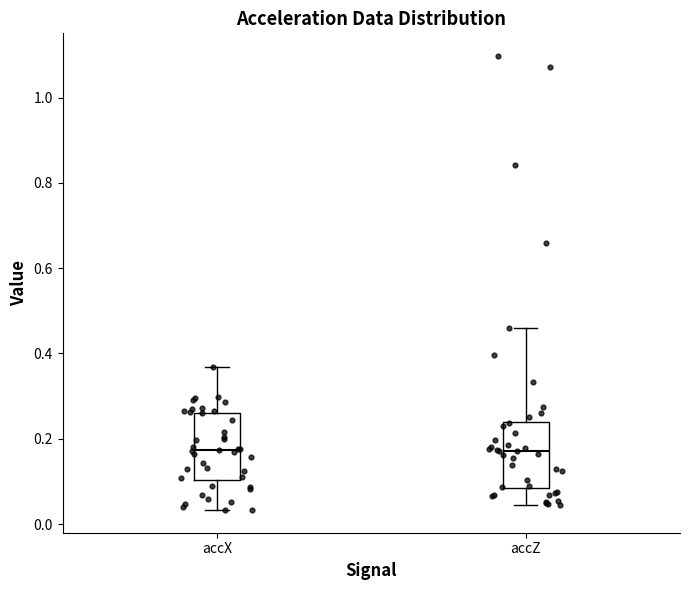

Reading left to right, transcribe this box plot: for each box, give where its median line is, the range the box spans, and where its two whiskers end, as read against the y-axis. The values are not printed on the chart, so give them approximately, as read against the axis.

accX: median 0.18, box 0.10 to 0.26, whiskers 0.04 to 0.36
accZ: median 0.18, box 0.08 to 0.24, whiskers 0.04 to 0.46